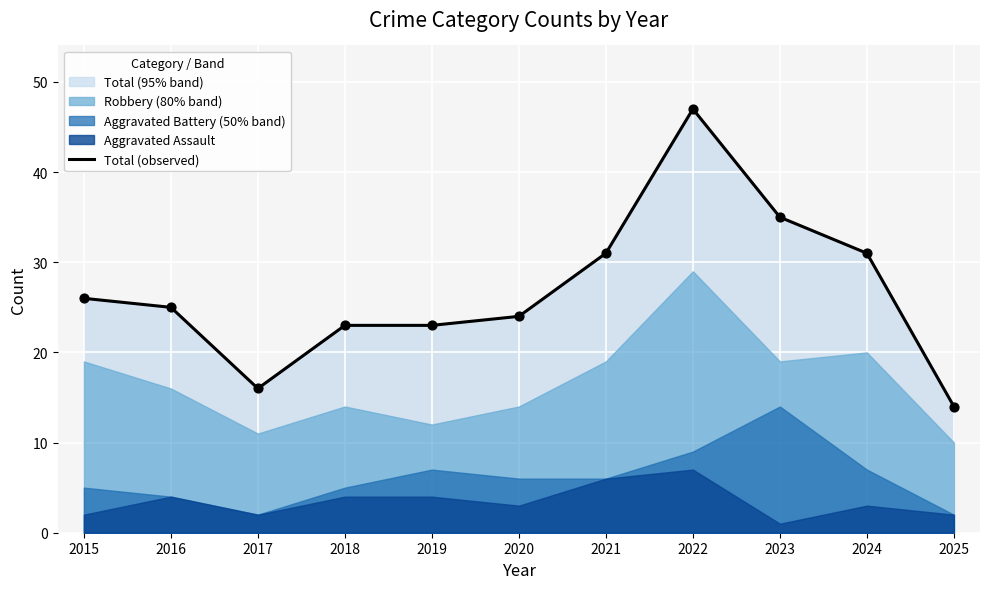

Which has a higher value, 2017 or 2022?

2022